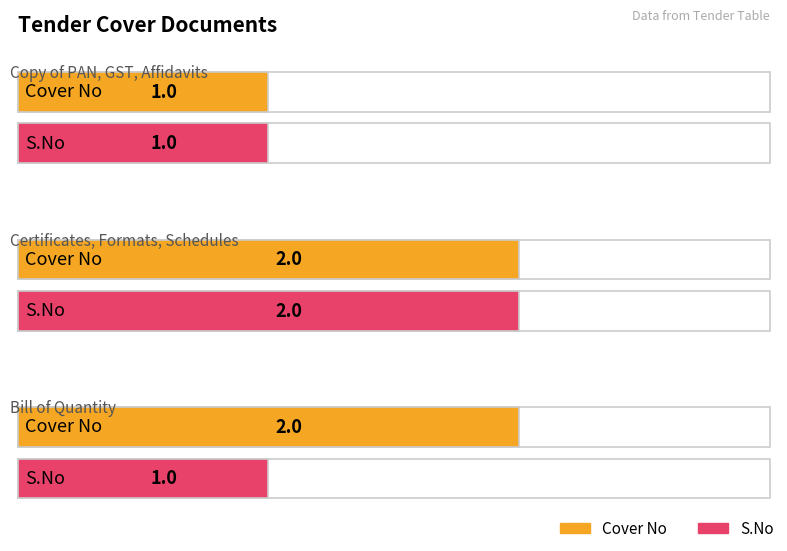

The S.No series shows 2 at Certificates, Formats, Schedules. True or false?

True